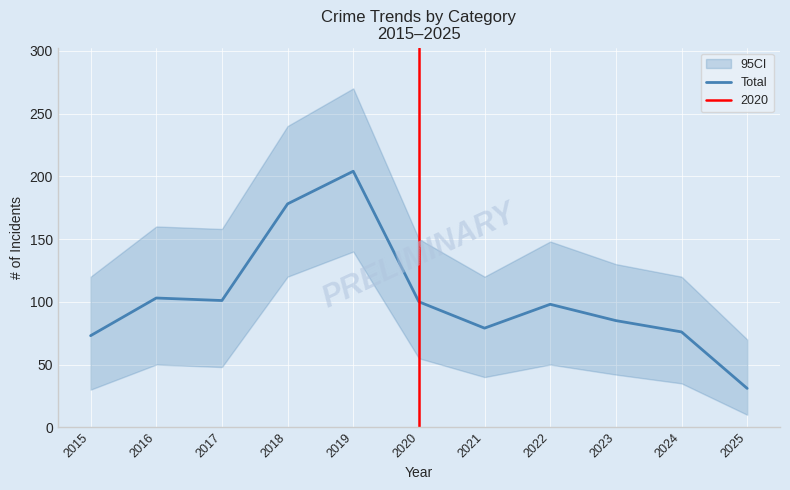

What is the value of the 9th point from the left?

85